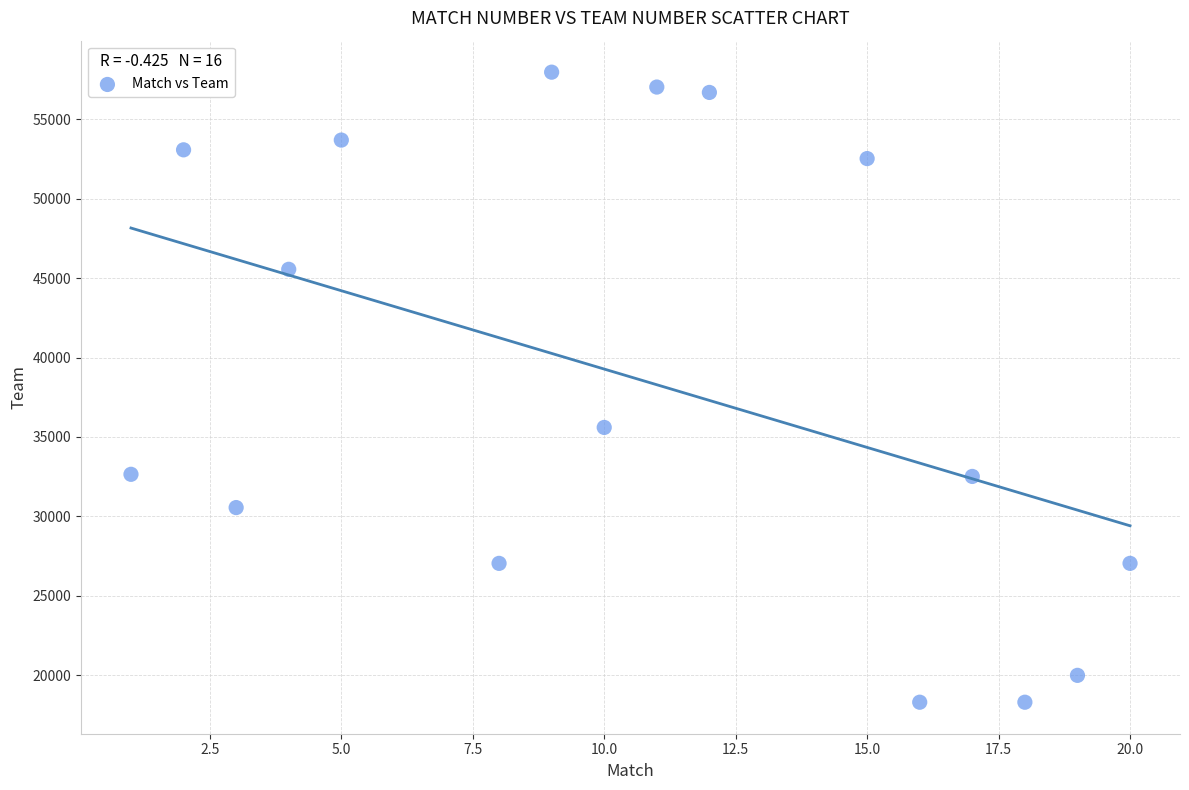

What is the range of X values (max minus min)?

19